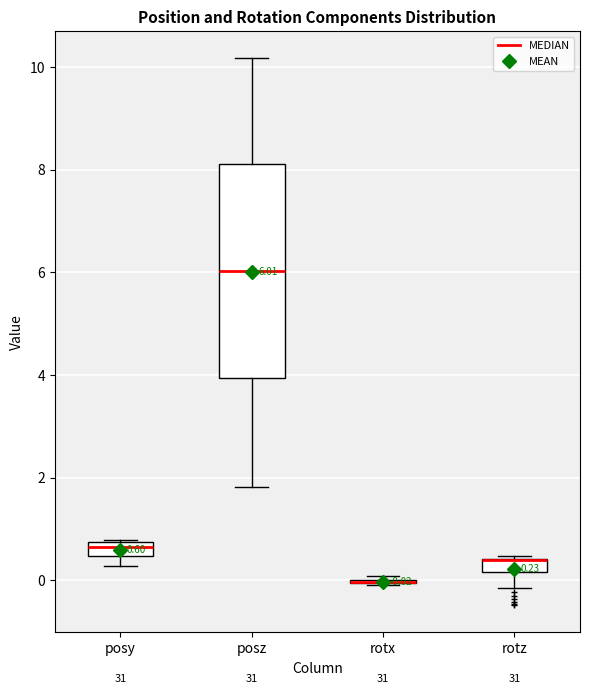

Which box is the tallest, from its lower edge to its upper edge?

posz